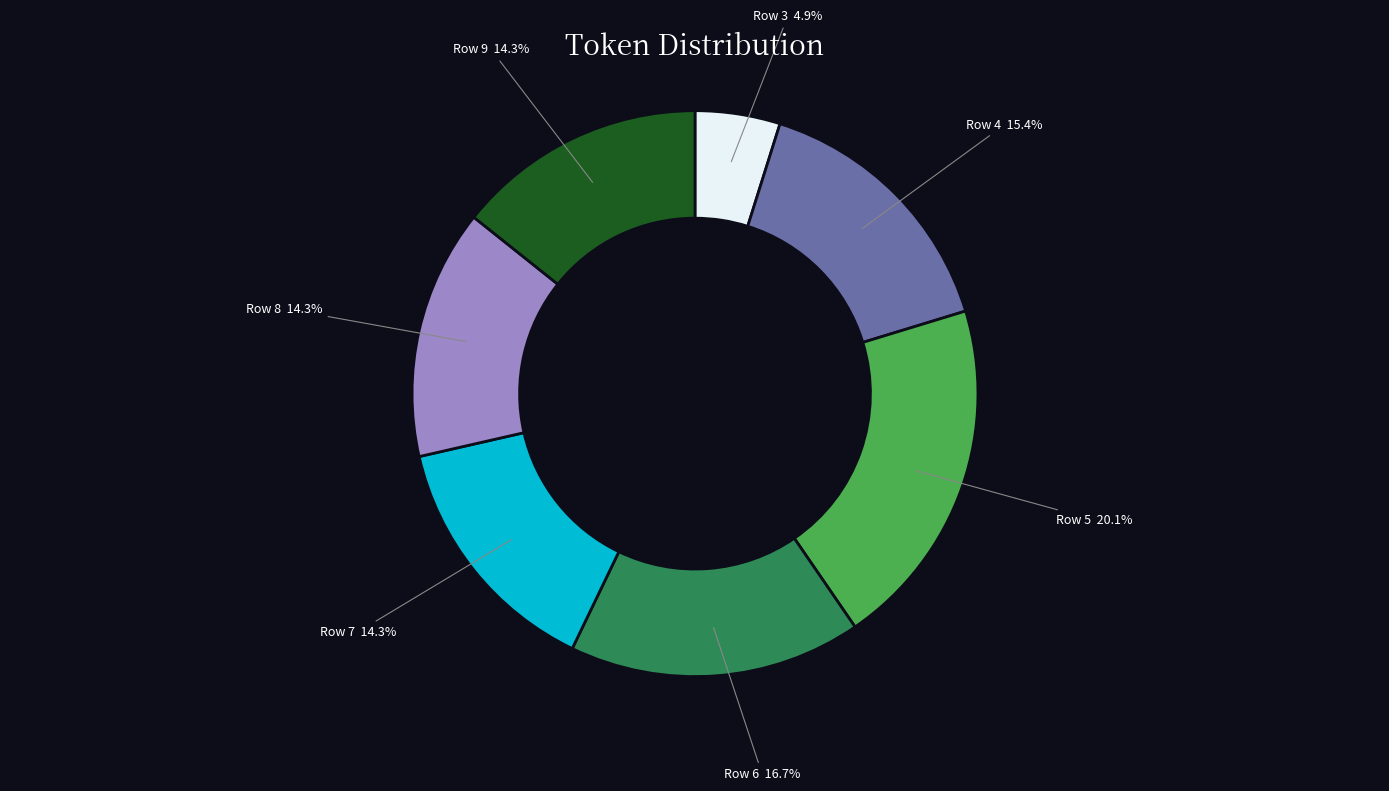

Does any single category account for the majority?

No